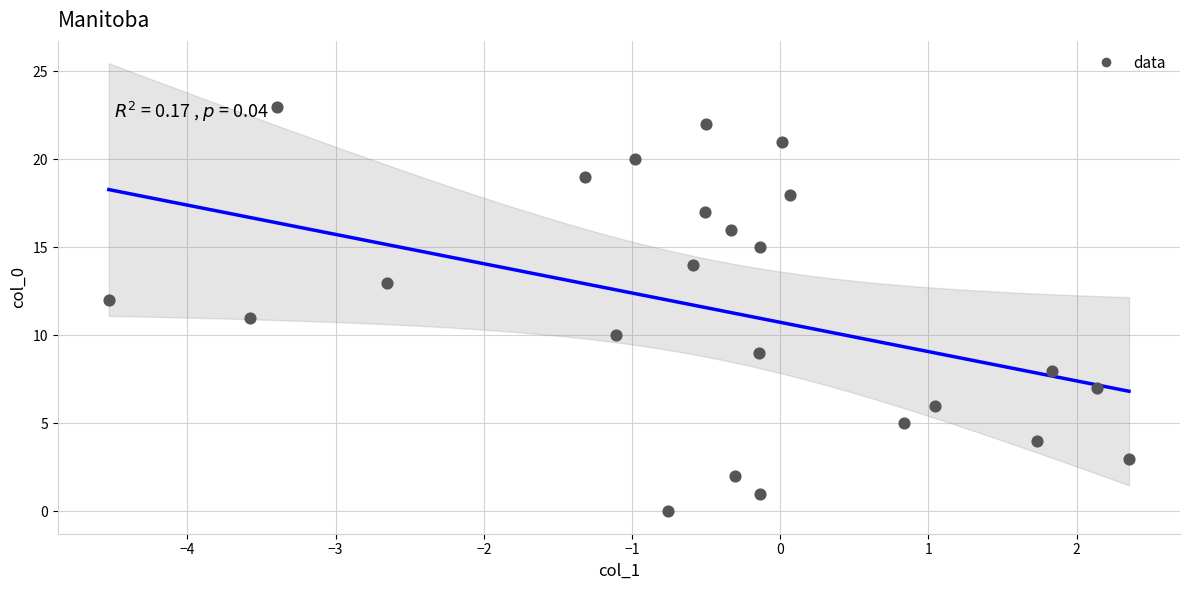

What is the range of Y values (max minus min)?

23